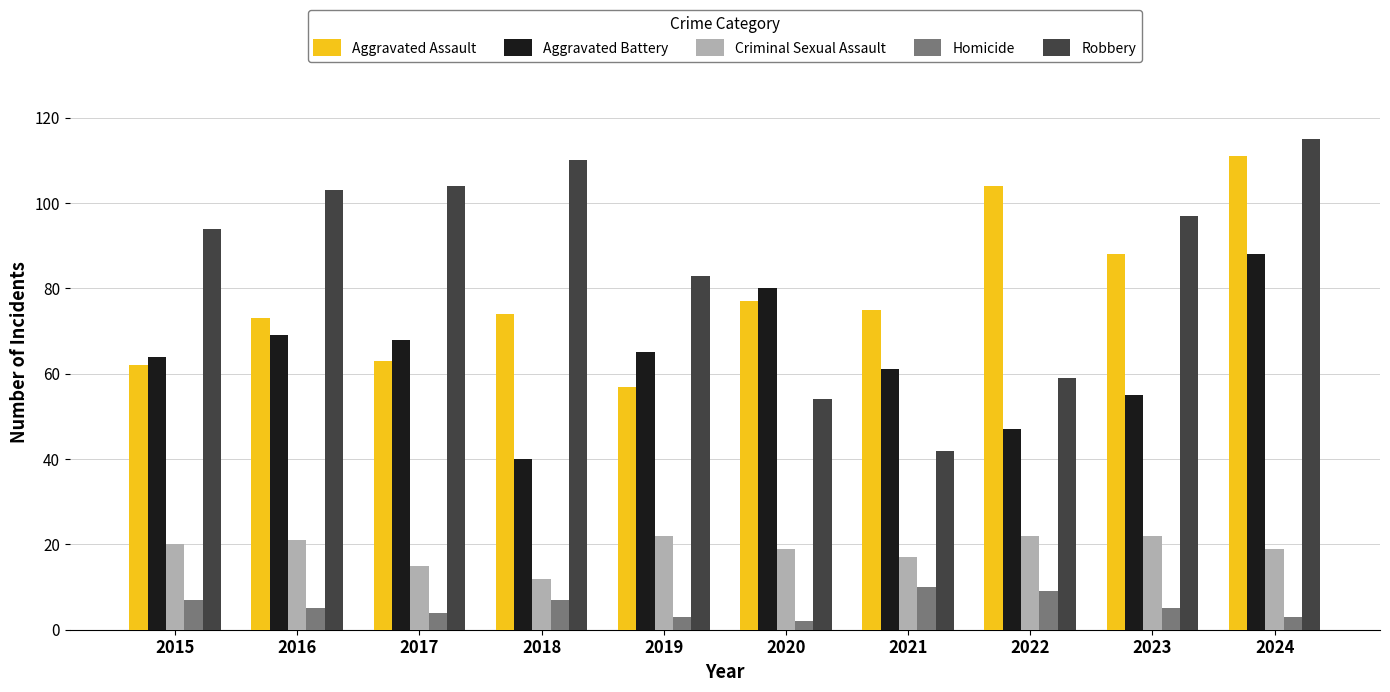

The value of Aggravated Assault at 2018 is 110. True or false?

False